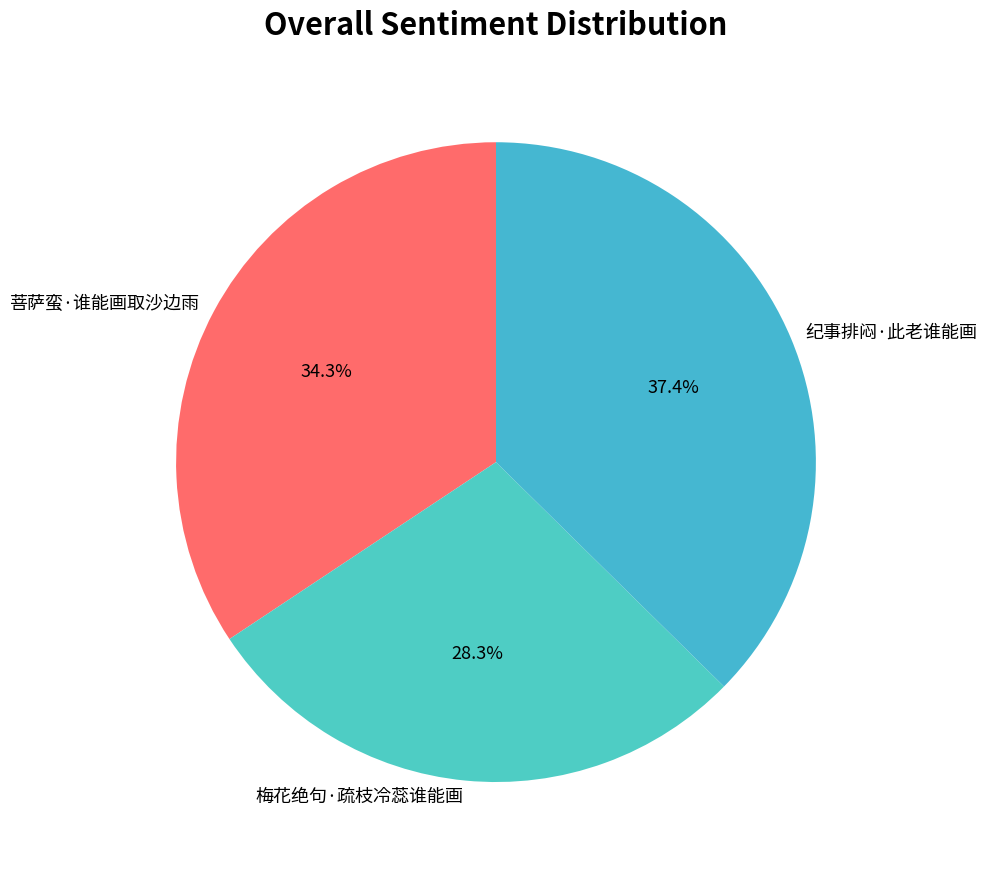

To the nearest percent, what is the combined percentage of 梅花绝句·疏枝冷蕊谁能画 and 菩萨蛮·谁能画取沙边雨?

63%